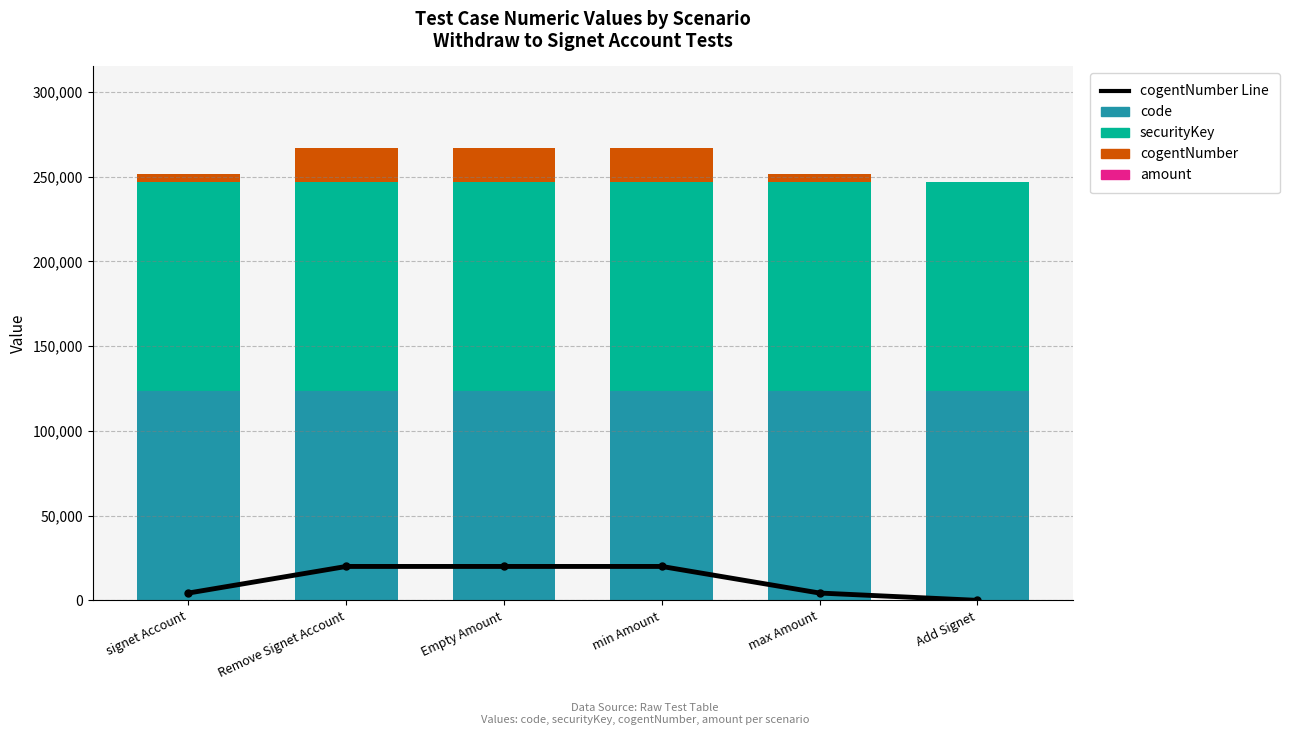

Rank the categories by cogentNumber Line value from highest to lowest.

Remove Signet Account, Empty Amount, min Amount, signet Account, max Amount, Add Signet